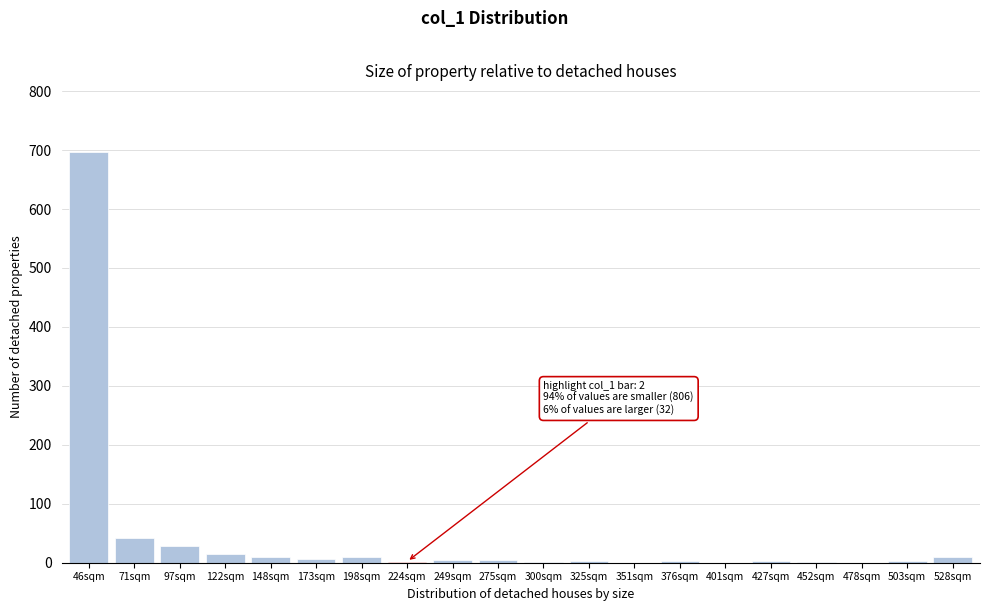

Is it true that the value at 401sqm is 0?

True